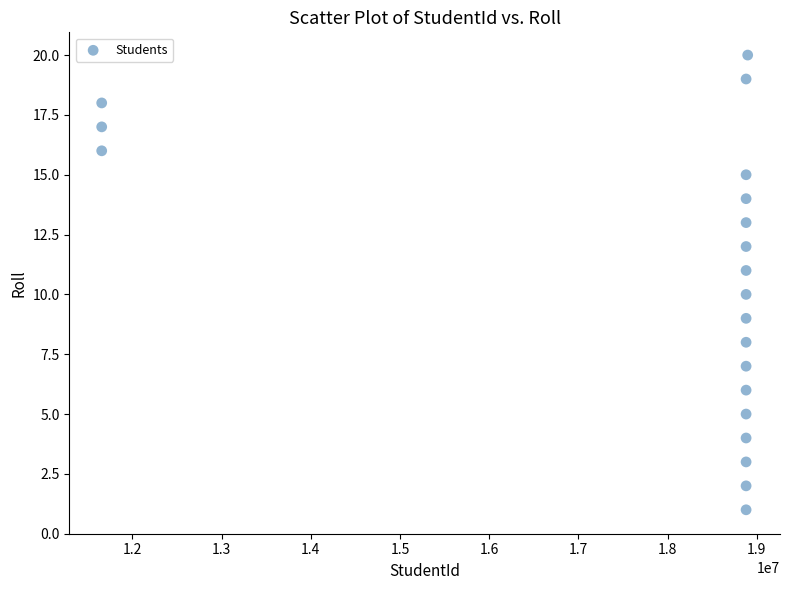

What is the range of X values (max minus min)?

7243362